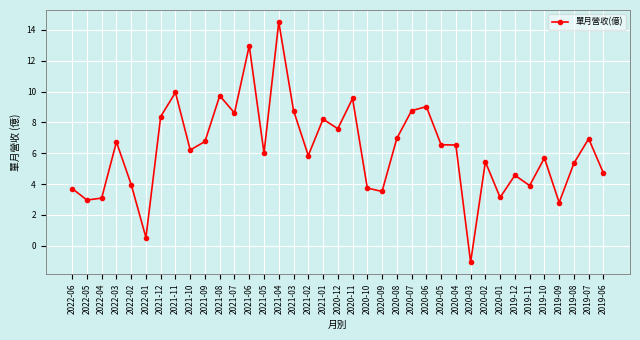

What is the label of the 25th point from the right?

2021-06